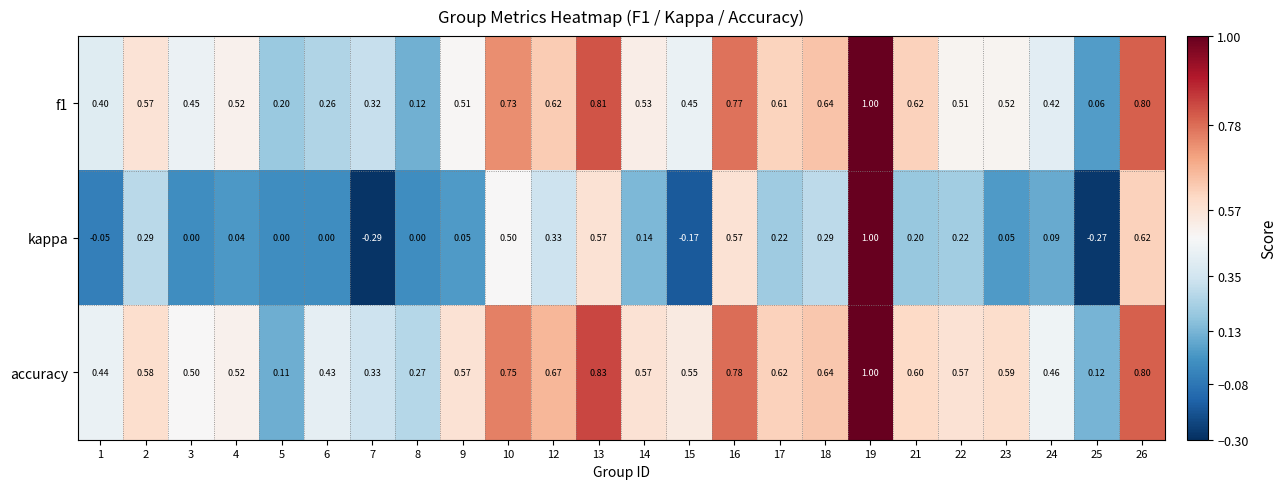

Which series has the largest range (max minus min)?

kappa